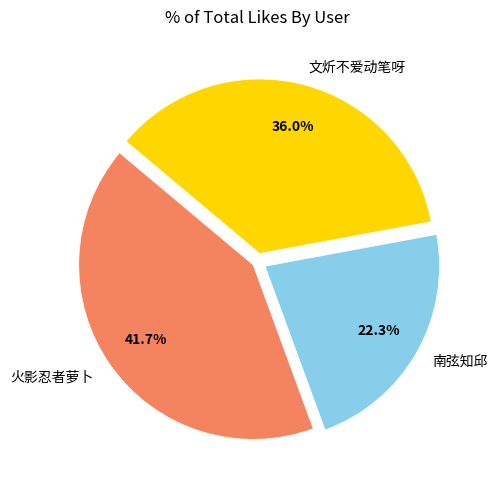

True or false: 南弦知邱 accounts for 37% of the total.

False